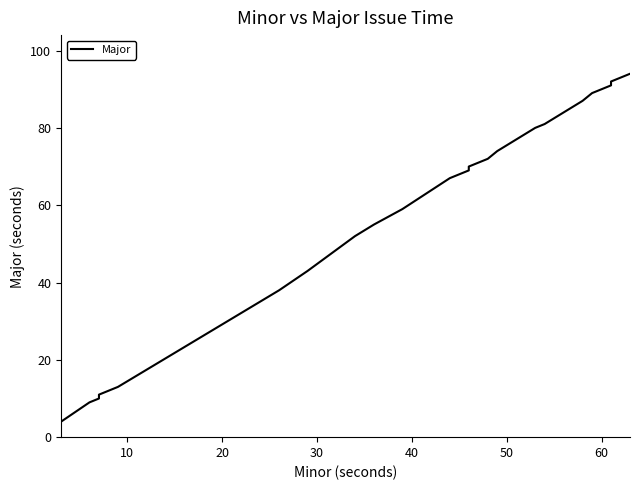

What is the minimum value shown in the chart?

4